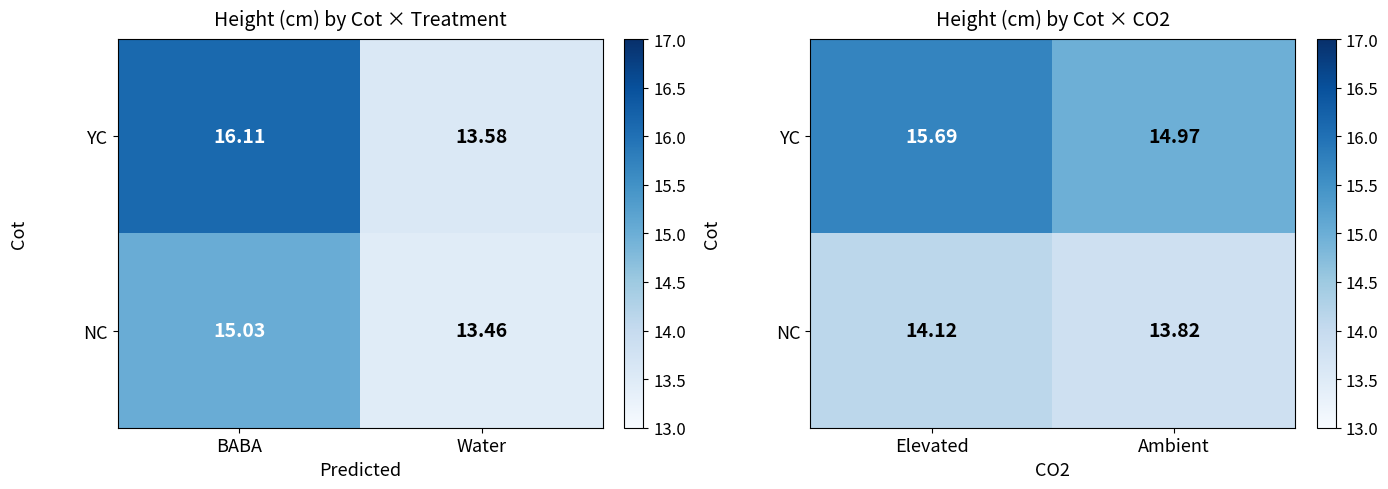

Which series changed the most between Elevated and Ambient?

YC